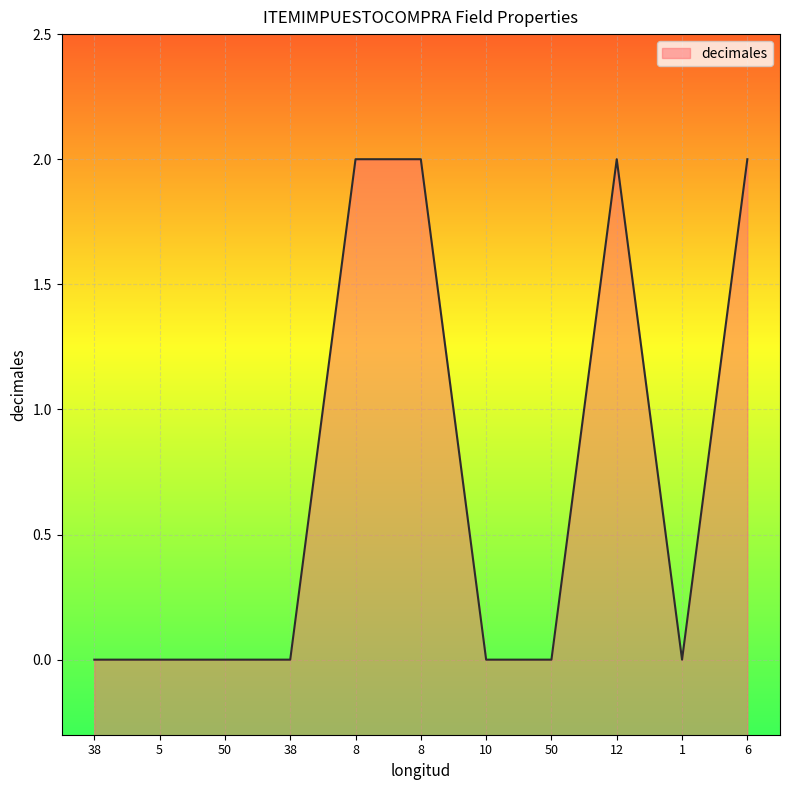

True or false: the data has more than 0 interior local peaks.

True